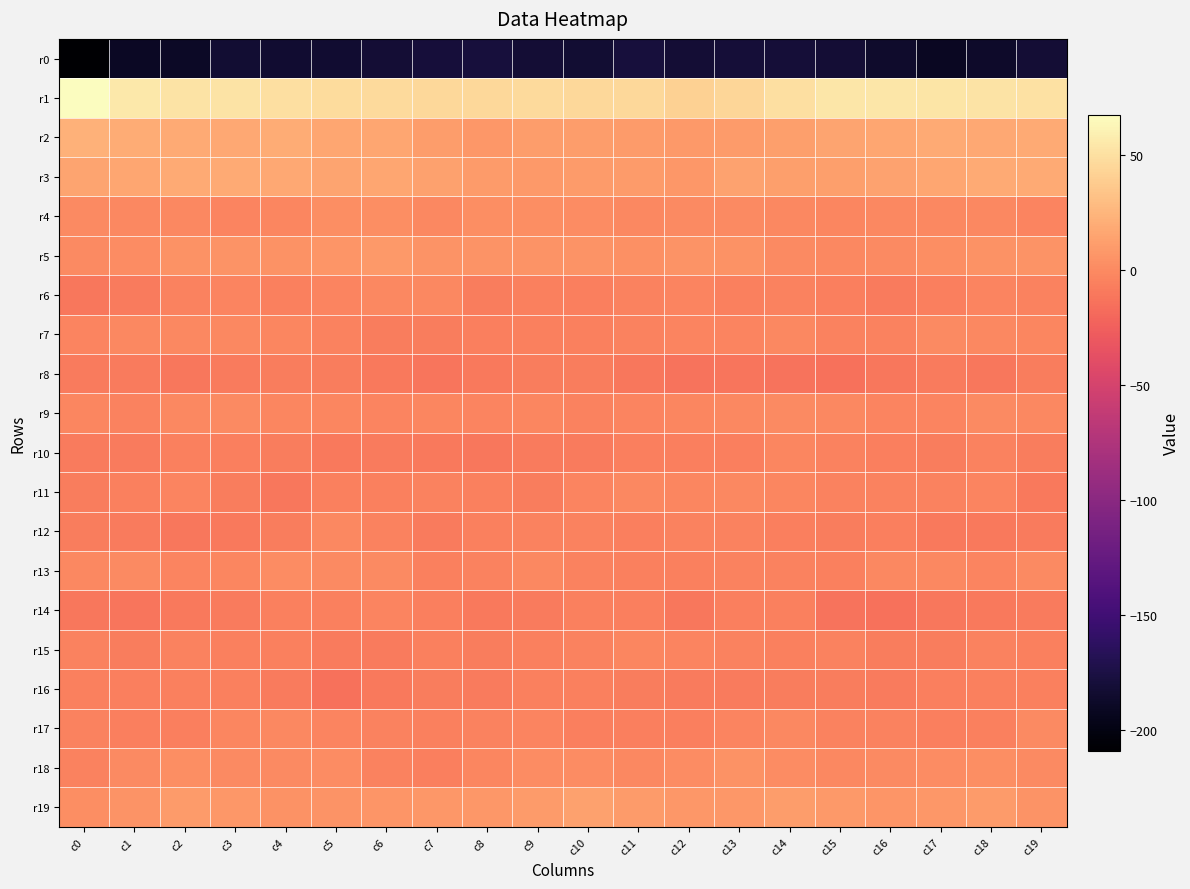

What is the total value across all series at c7?

-181.7